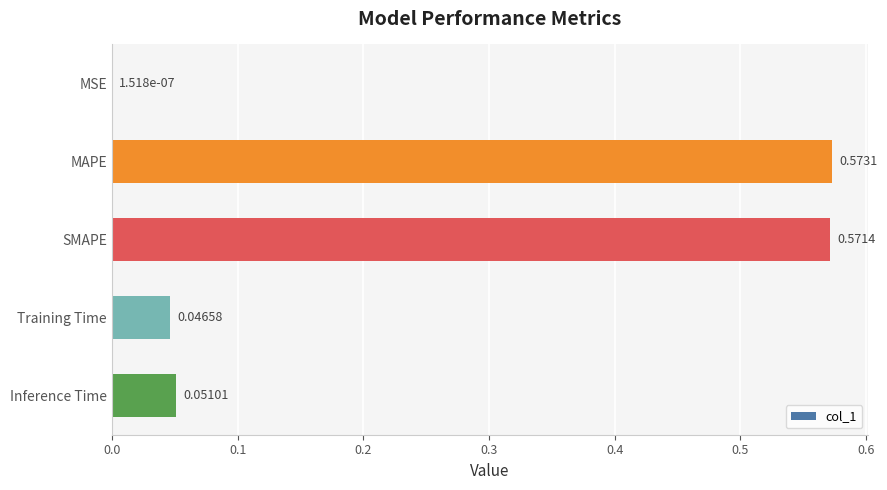

What is the sum of all values?

1.2